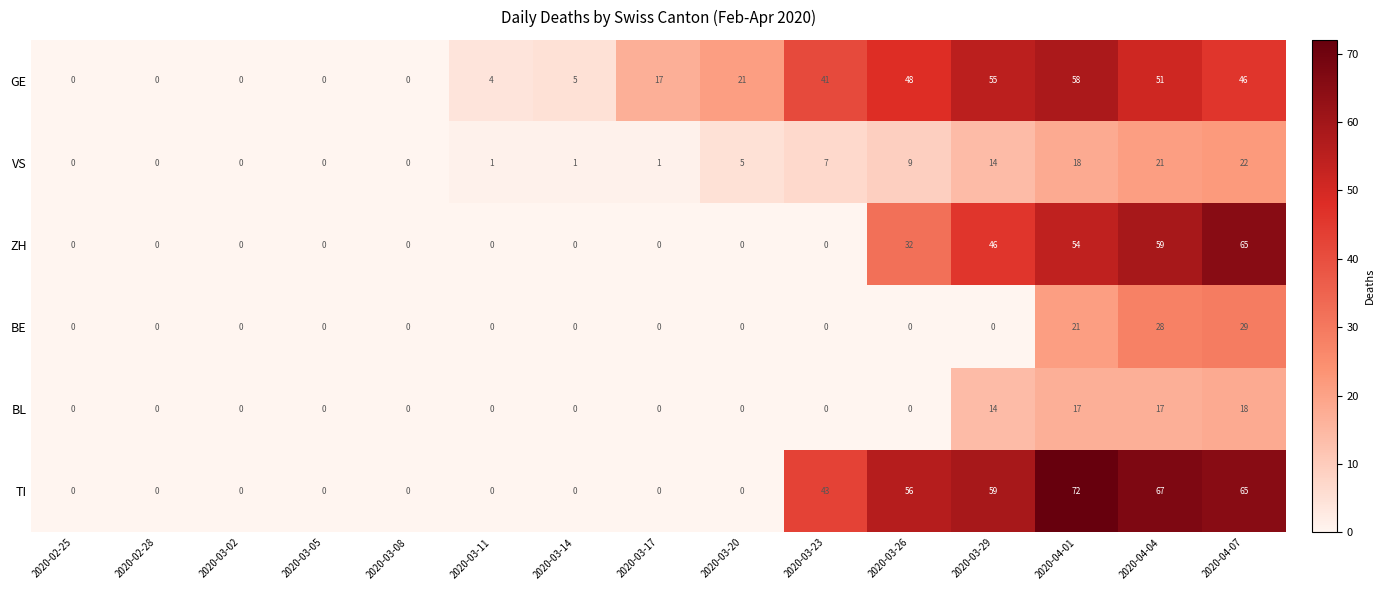

Which series has the largest range (max minus min)?

TI